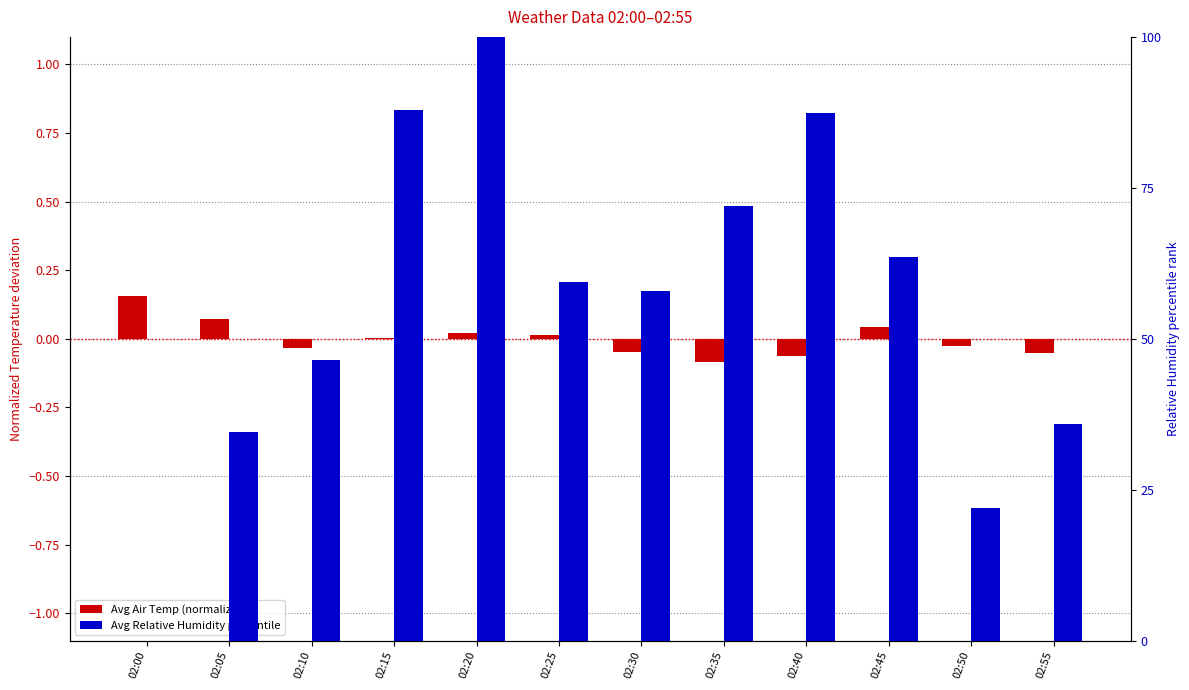

What is the value of the Avg Relative Humidity %ile bar at the 5th from the left?

100.0